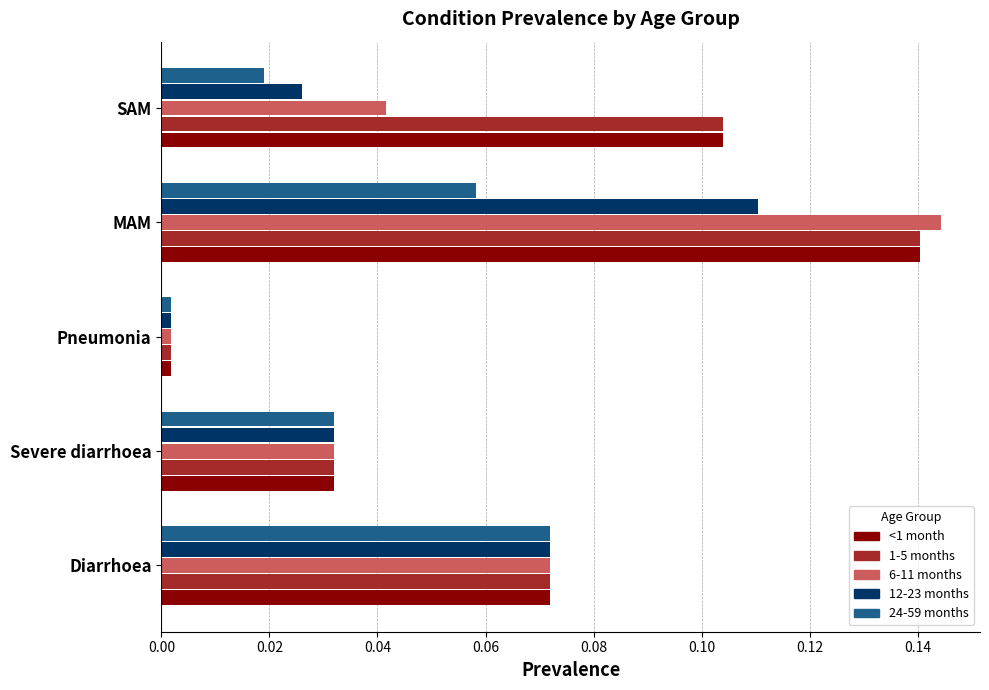

Which series changed the most between Diarrhoea and MAM?

6-11 months